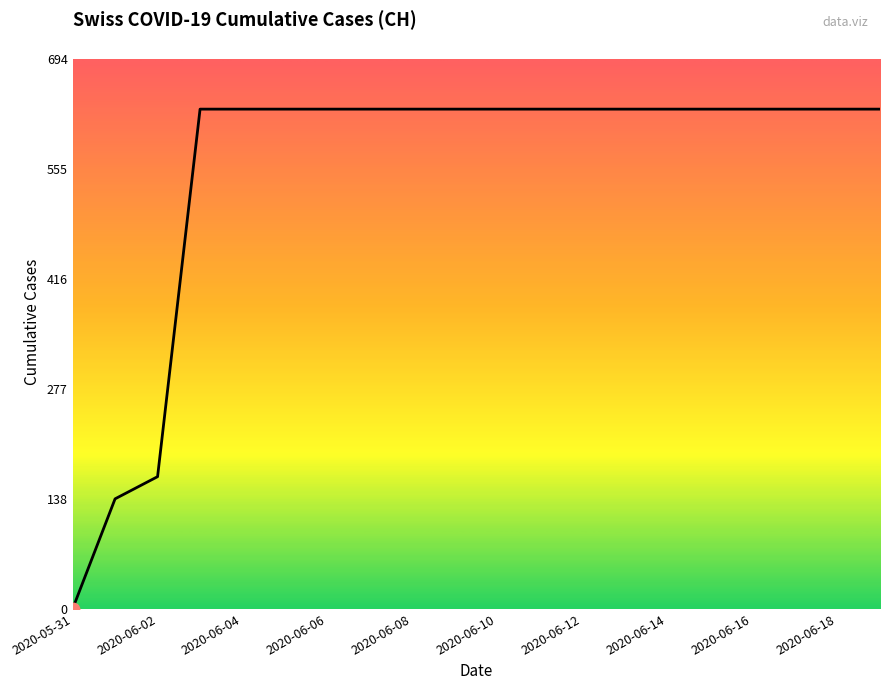

What is the greatest value displayed?

631